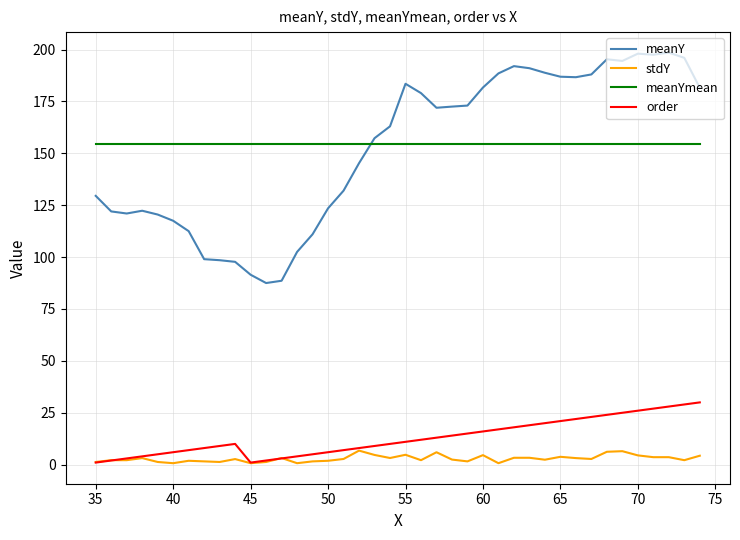

How many lines are shown in the chart?

4